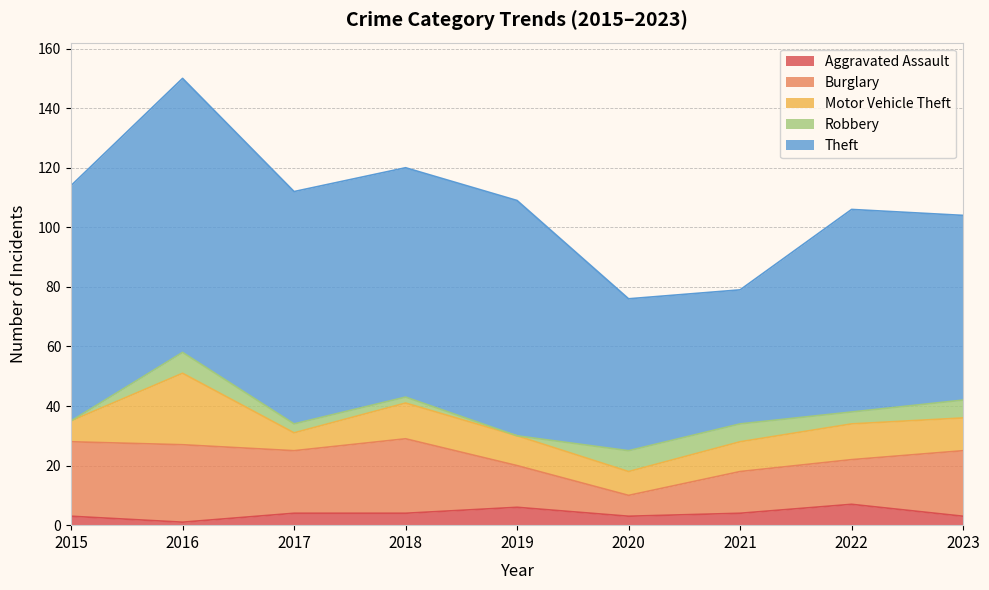

How many lines are shown in the chart?

5